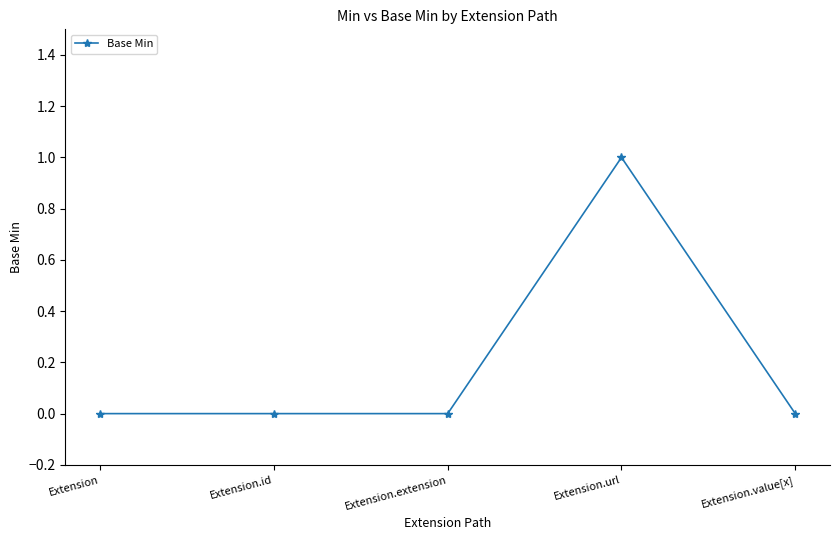

Reading left to right, extract all data points from this chart.

0	0	0	1	0